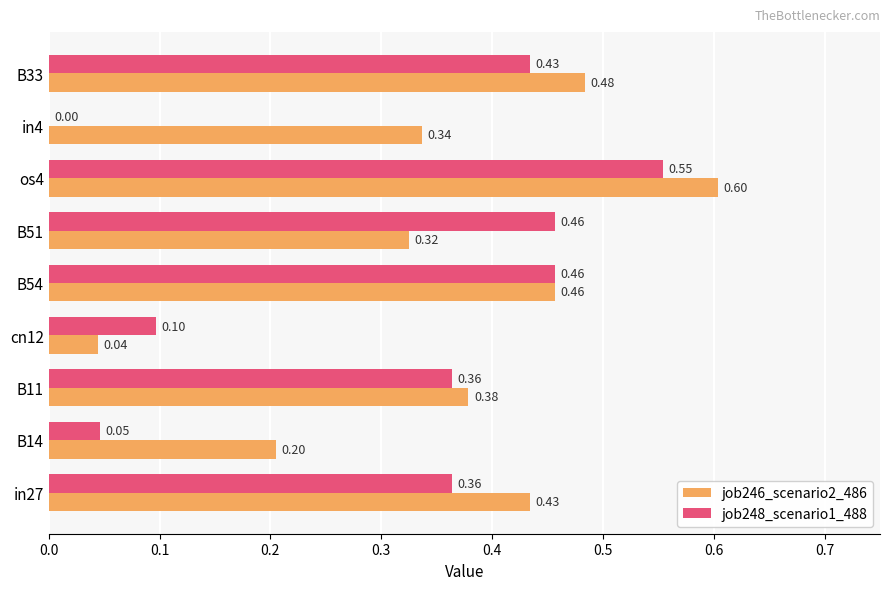

Which series changed the most between B14 and B33?

job248_scenario1_488